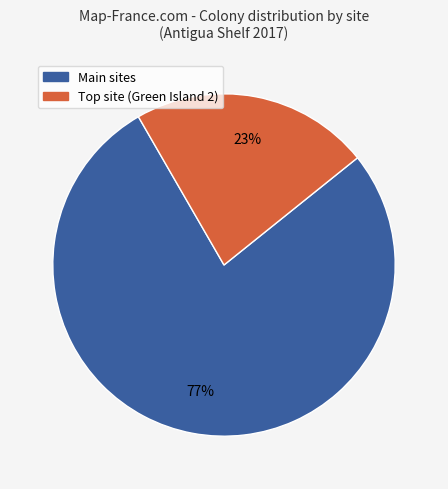

Is there any slice that represents more than half of the pie?

Yes